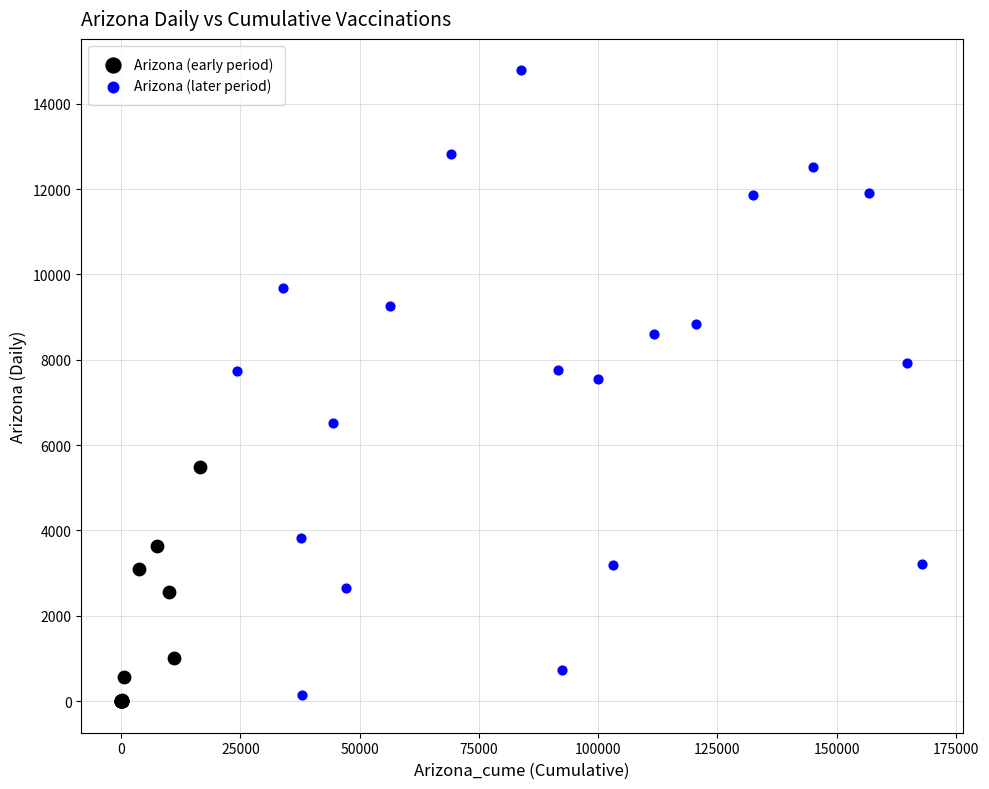

Which series contains the highest Y value?

Arizona (later period)